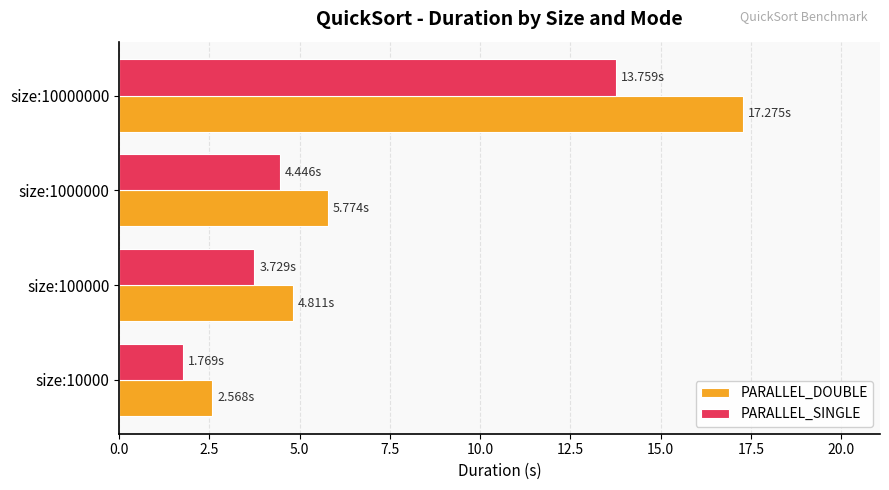

What is the difference between the PARALLEL_DOUBLE values at size:100000 and size:10000?

2.2